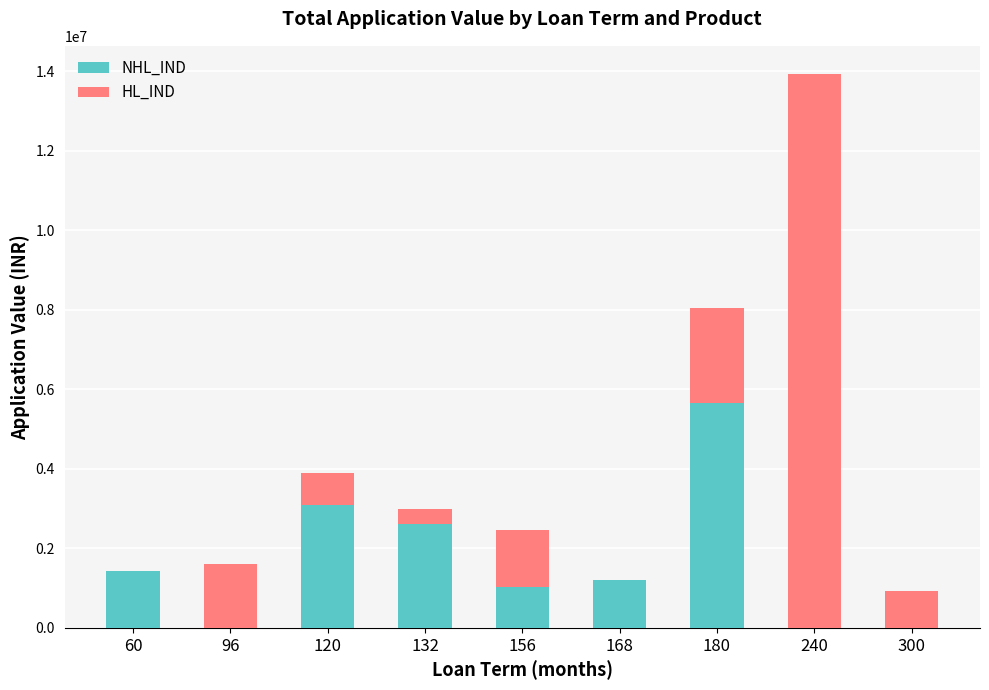

What is the total value across all series at 168?

1211754.0